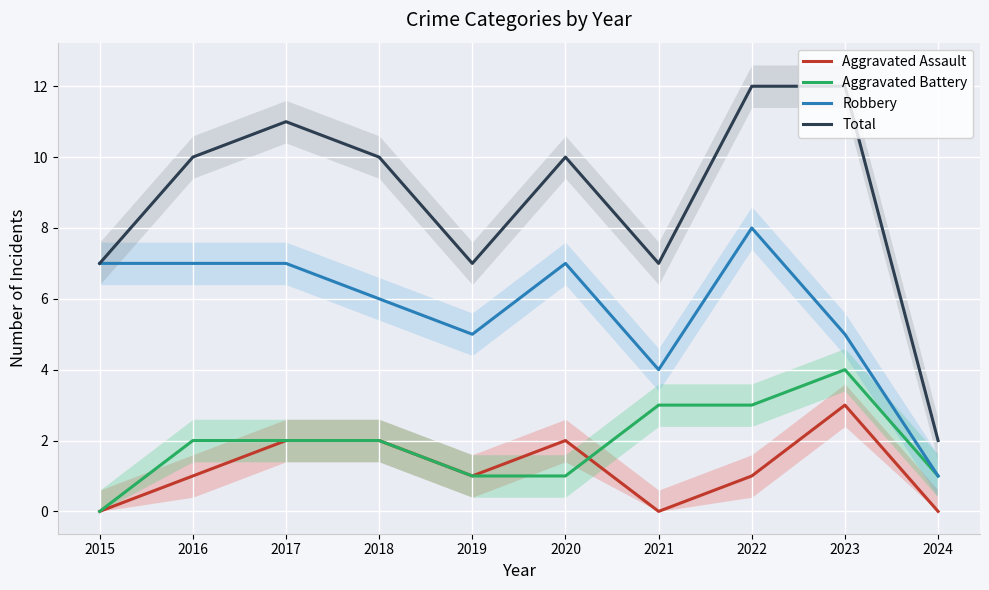

The value of Robbery at 2015 is 10. True or false?

False